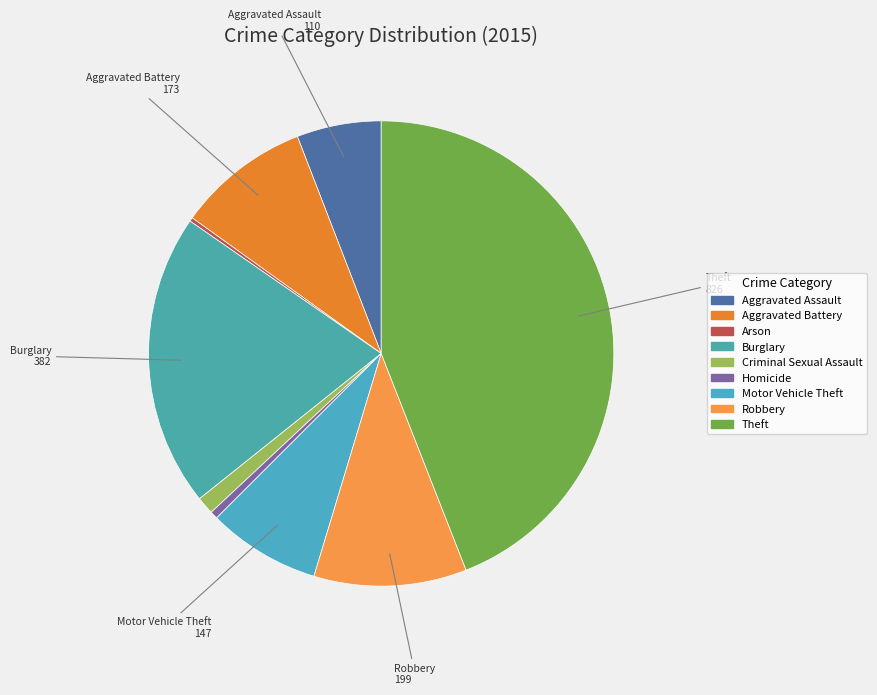

Which category has the smallest portion of the pie?

Arson